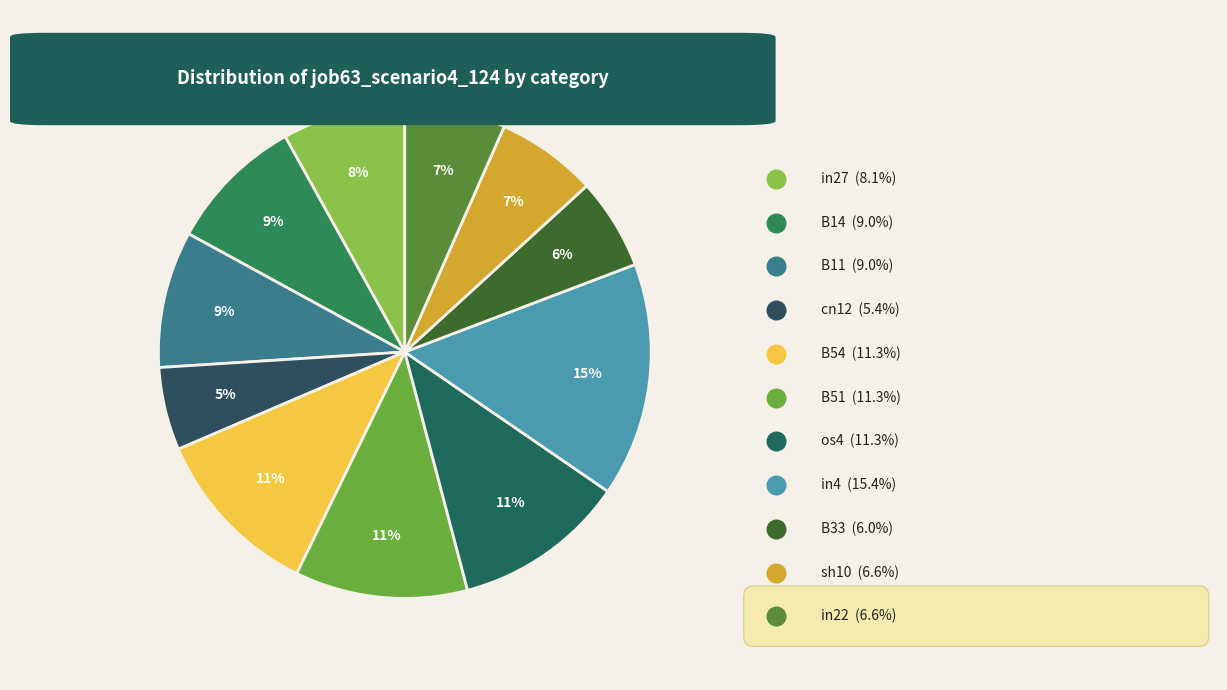

To the nearest percent, what portion does sh10 represent?

7%